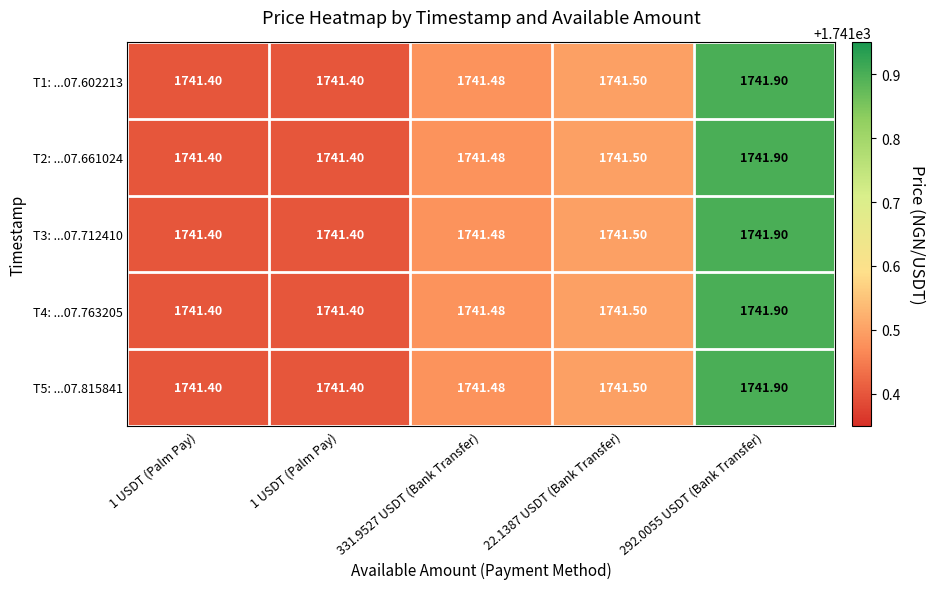

How many data points does each series have?

5